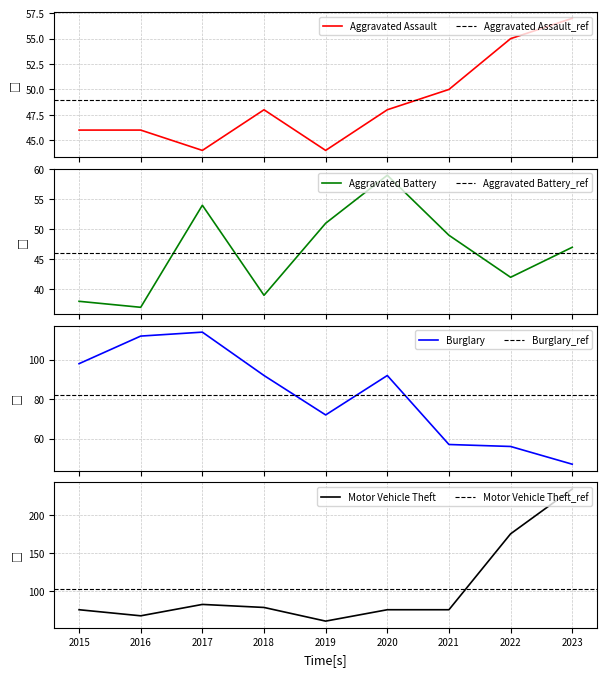

What is the difference between the Aggravated Assault values at 2017 and 2018?

4